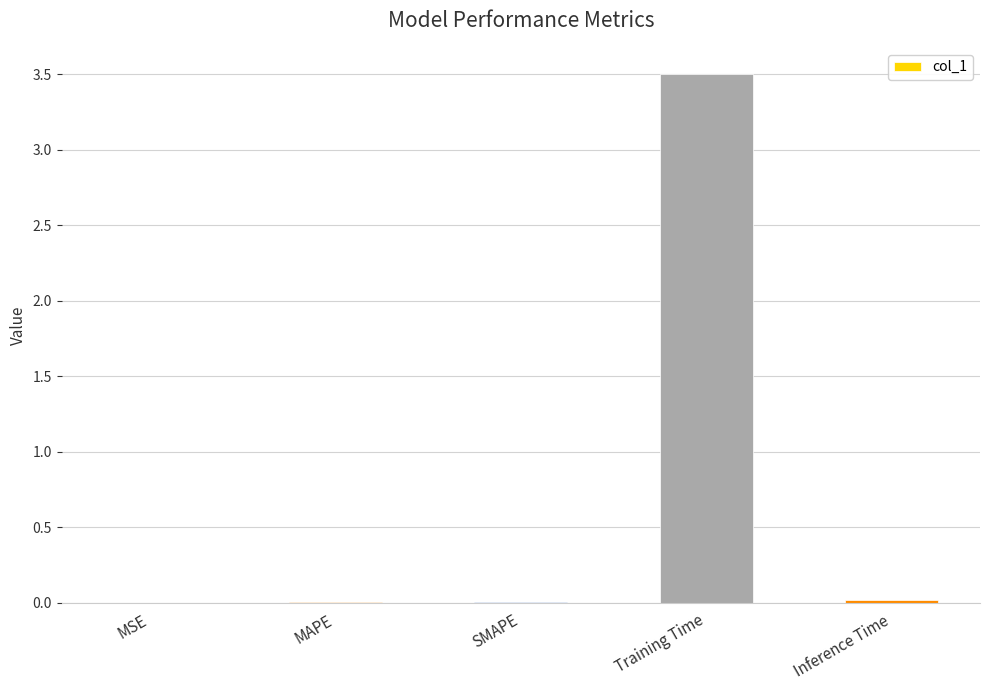

Which label corresponds to the largest value in the chart?

Training Time